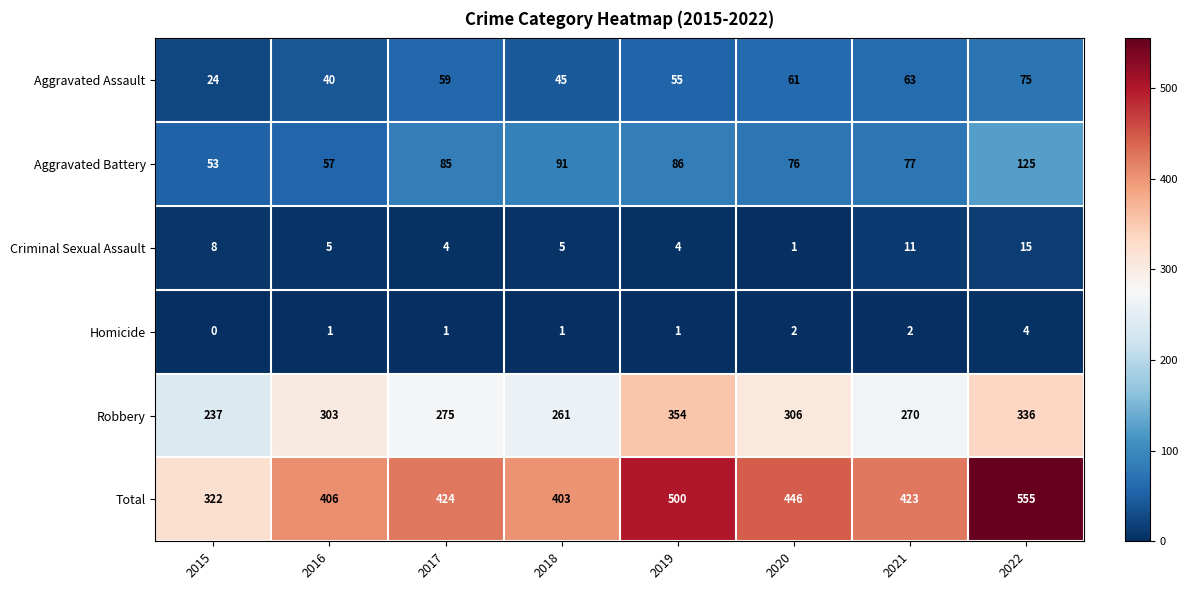

What is the difference between the maximum and minimum values in the Aggravated Battery series?

72